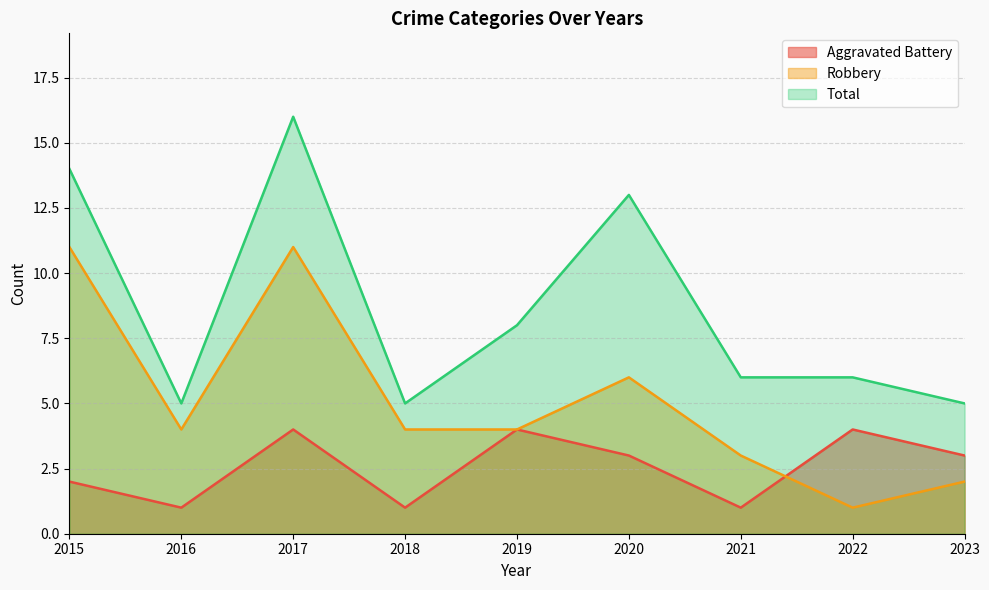

Which series changed the most between 2020 and 2022?

Total